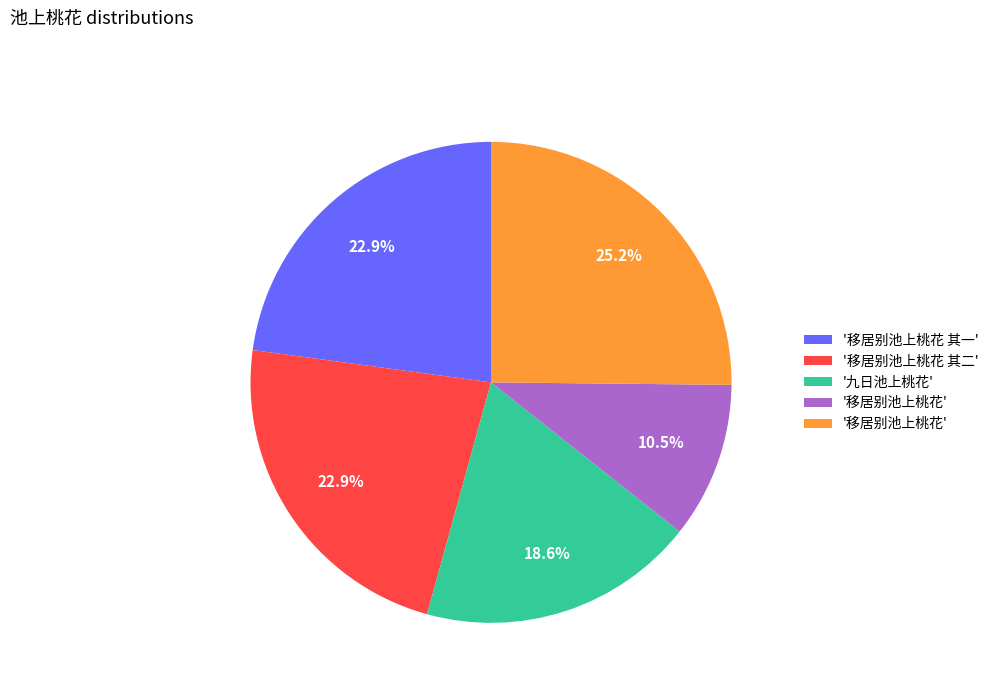

Does any single category account for the majority?

No